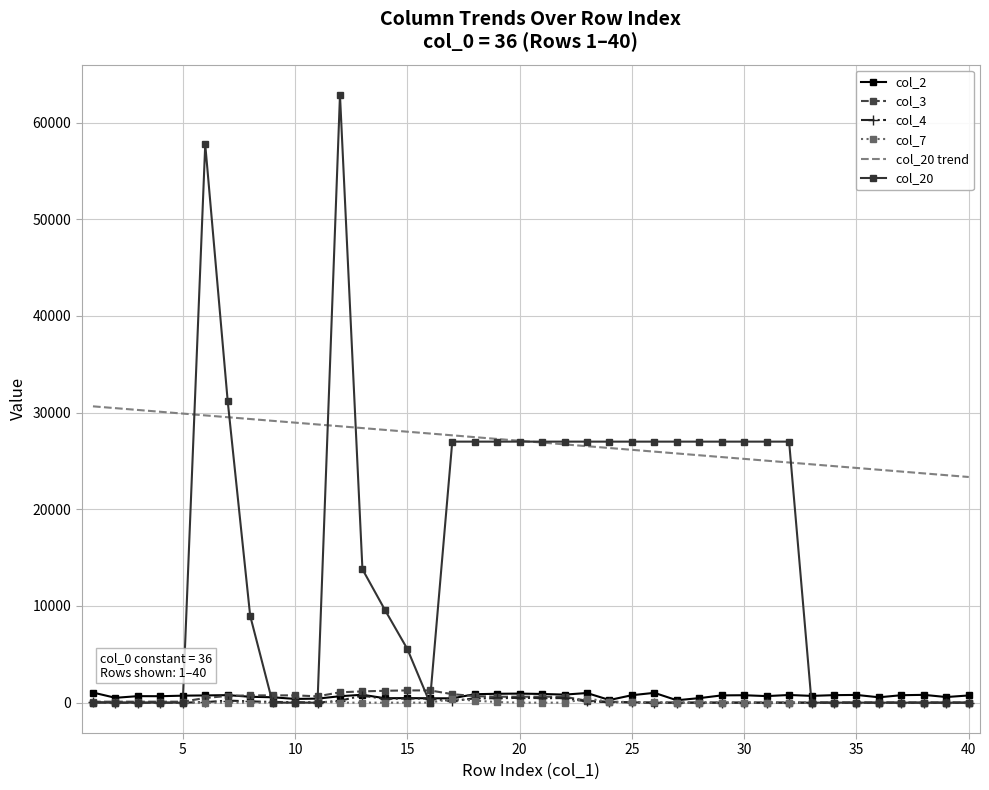

Which series has the largest range (max minus min)?

col_20